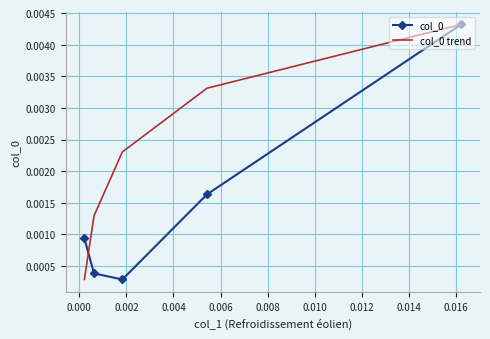

At how many categories does at least one series exceed 0?

5